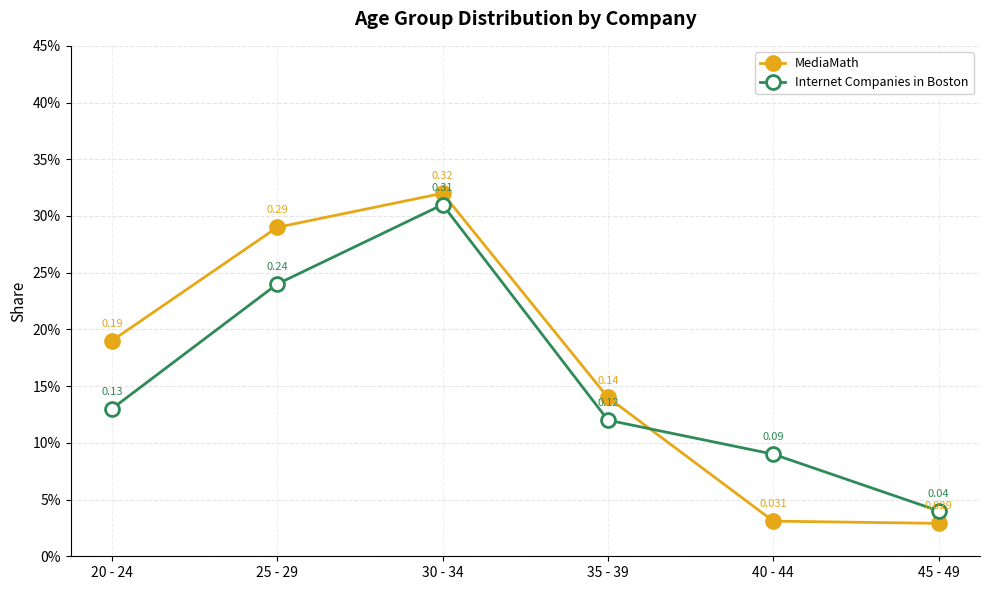

In MediaMath, how many points are higher than both neighbors (excluding endpoints)?

1